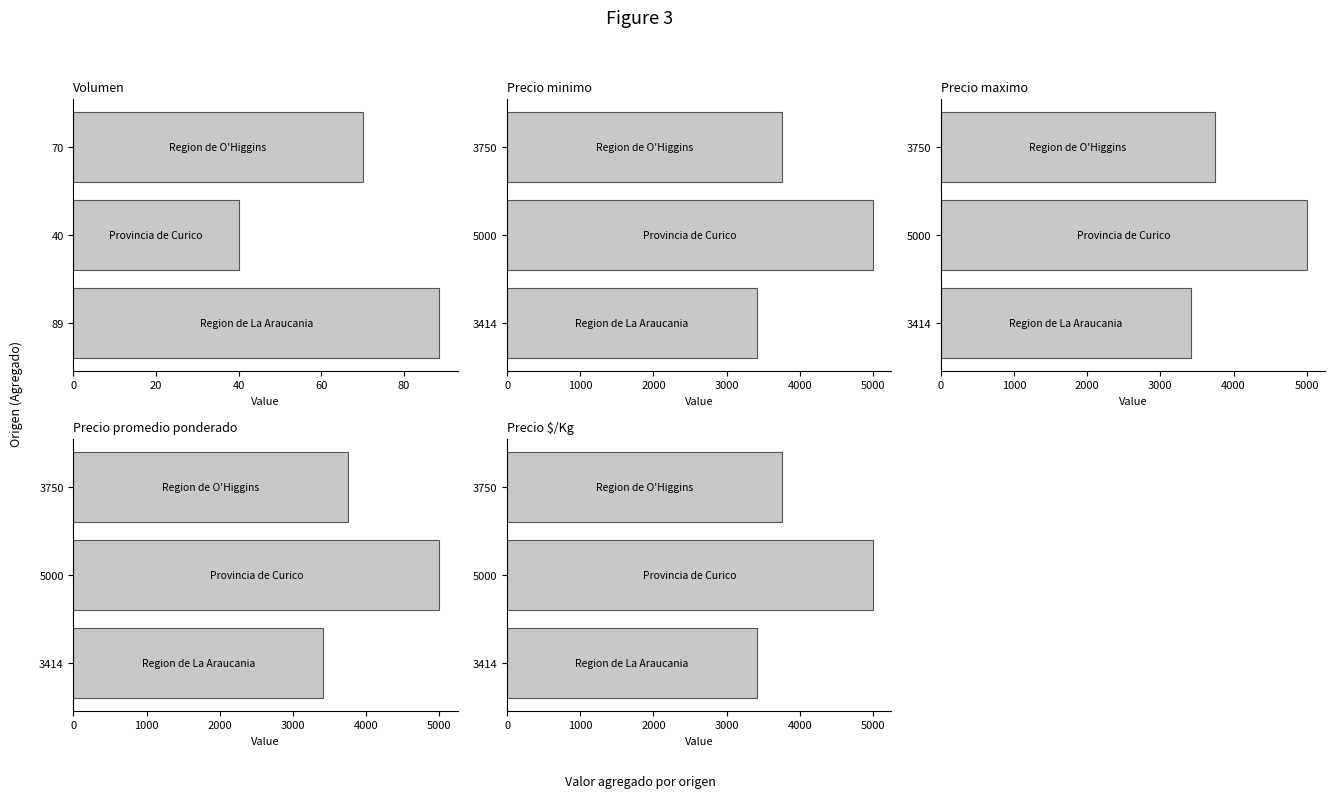

Reading left to right, extract all data points from this chart.

Volumen: 88.6	40.0	70.0
Precio minimo: 3414.3	5000.0	3750.0
Precio maximo: 3414.3	5000.0	3750.0
Precio promedio ponderado: 3414.3	5000.0	3750.0
Precio $/Kg: 3414.3	5000.0	3750.0